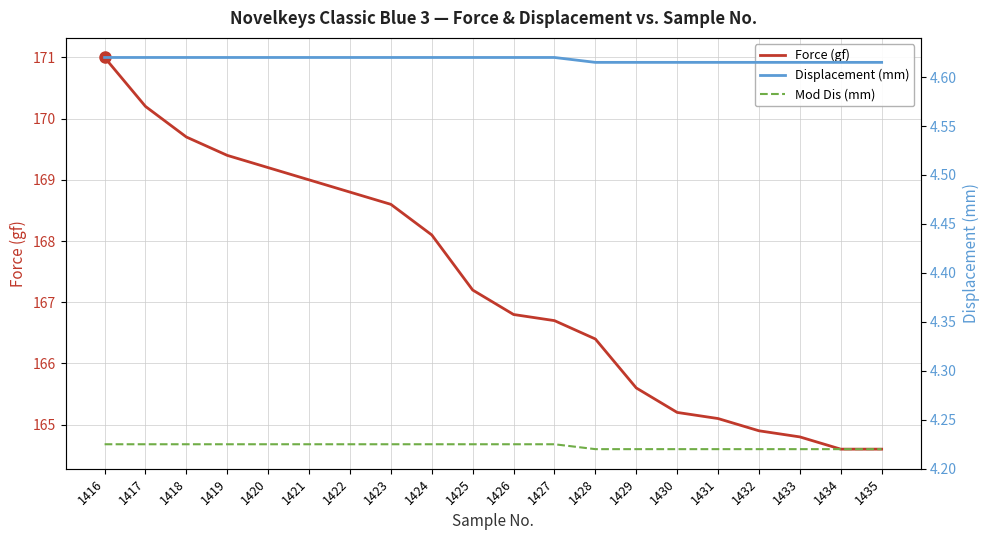

Is it true that Force (gf) equals 165.6 at 1429?

True